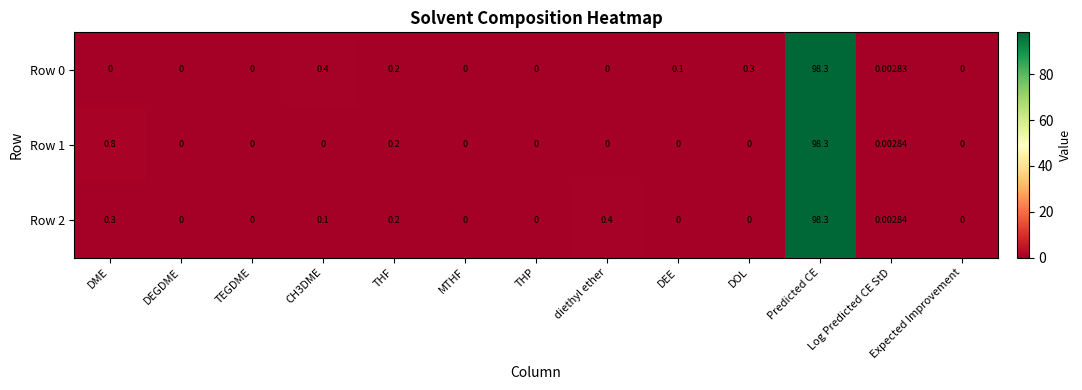

Is the value of Row 2 at TEGDME greater than the value of Row 1 at THF?

No